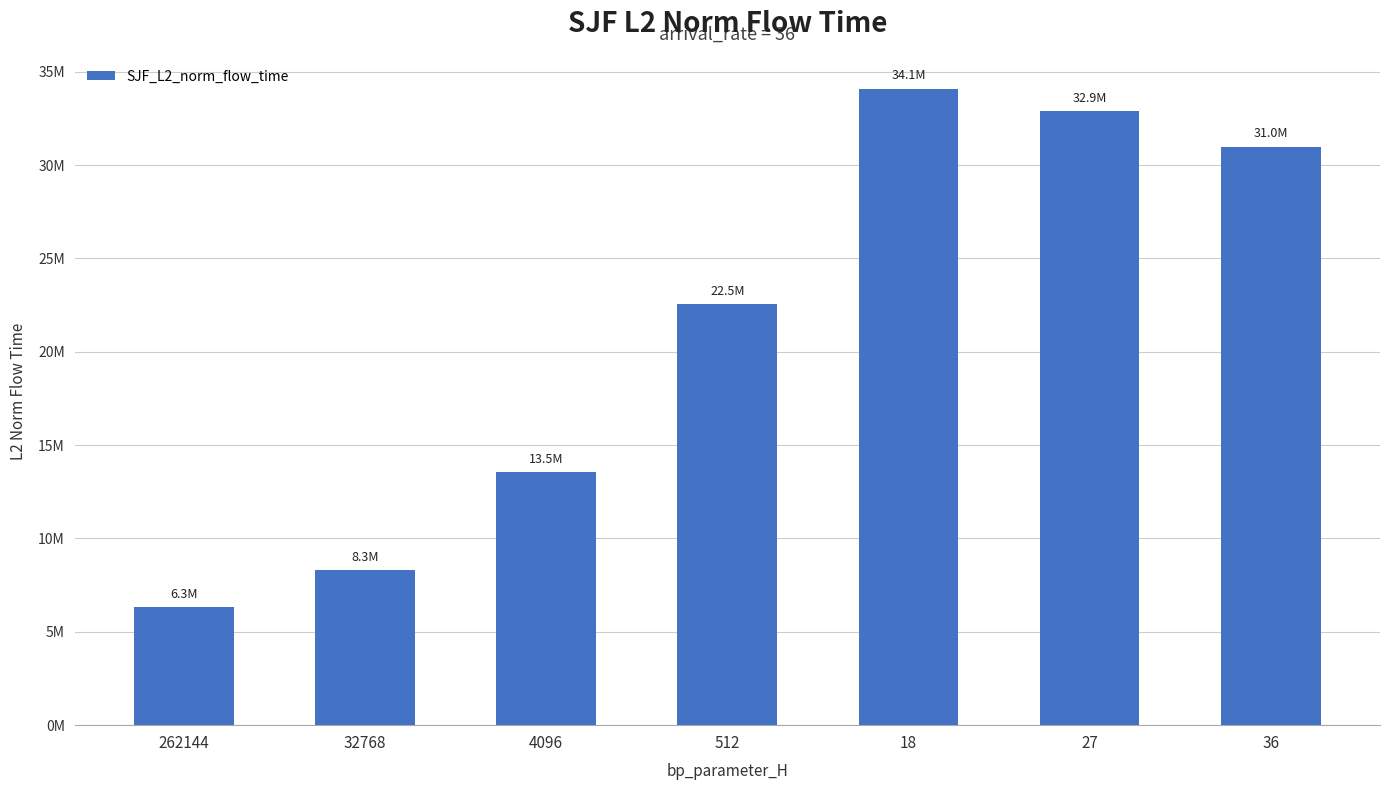

True or false: the data shows 10698733.0 at 27.

False